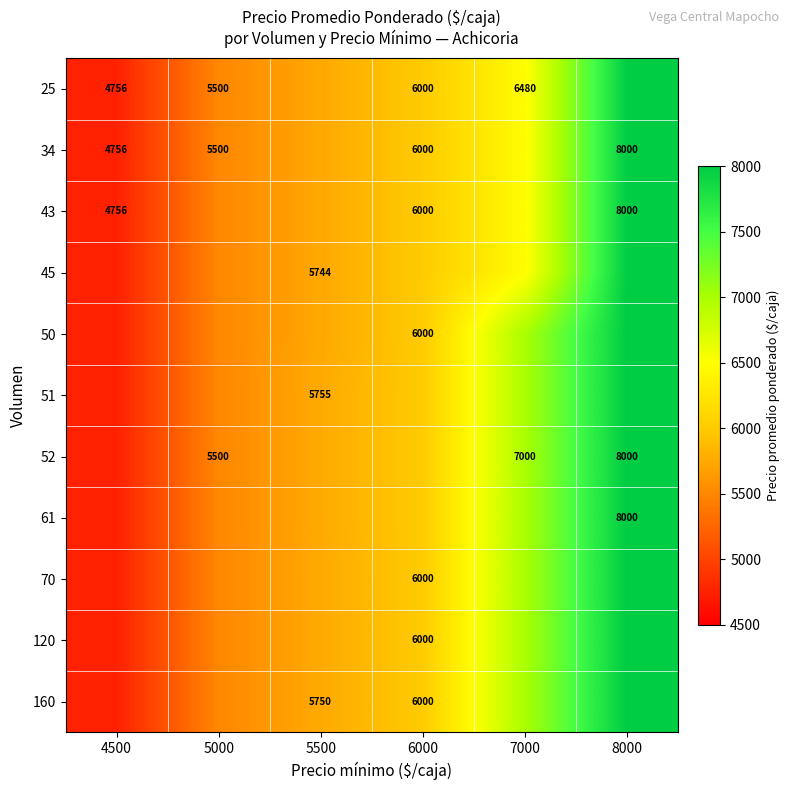

True or false: 43 has a value of 2575 at 4500.

False